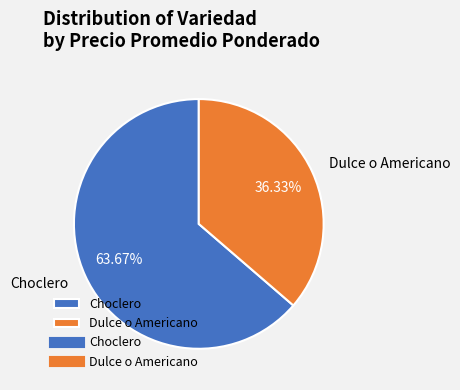

Which slice is the smallest?

Dulce o Americano